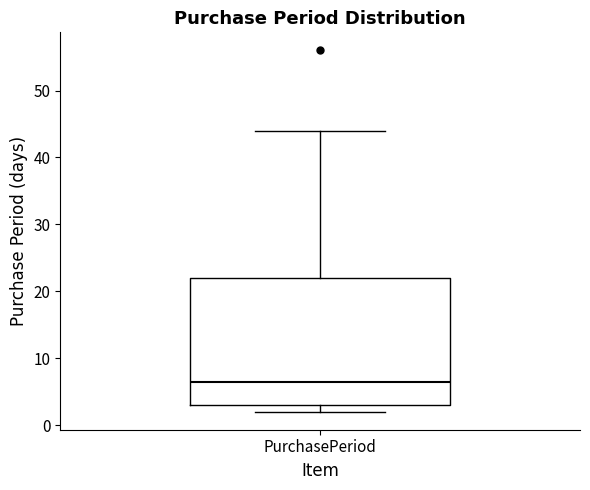

Where does the median line of the box for PurchasePeriod sit on the y-axis? The values are not printed on the chart, so give them approximately, as read against the axis.

7